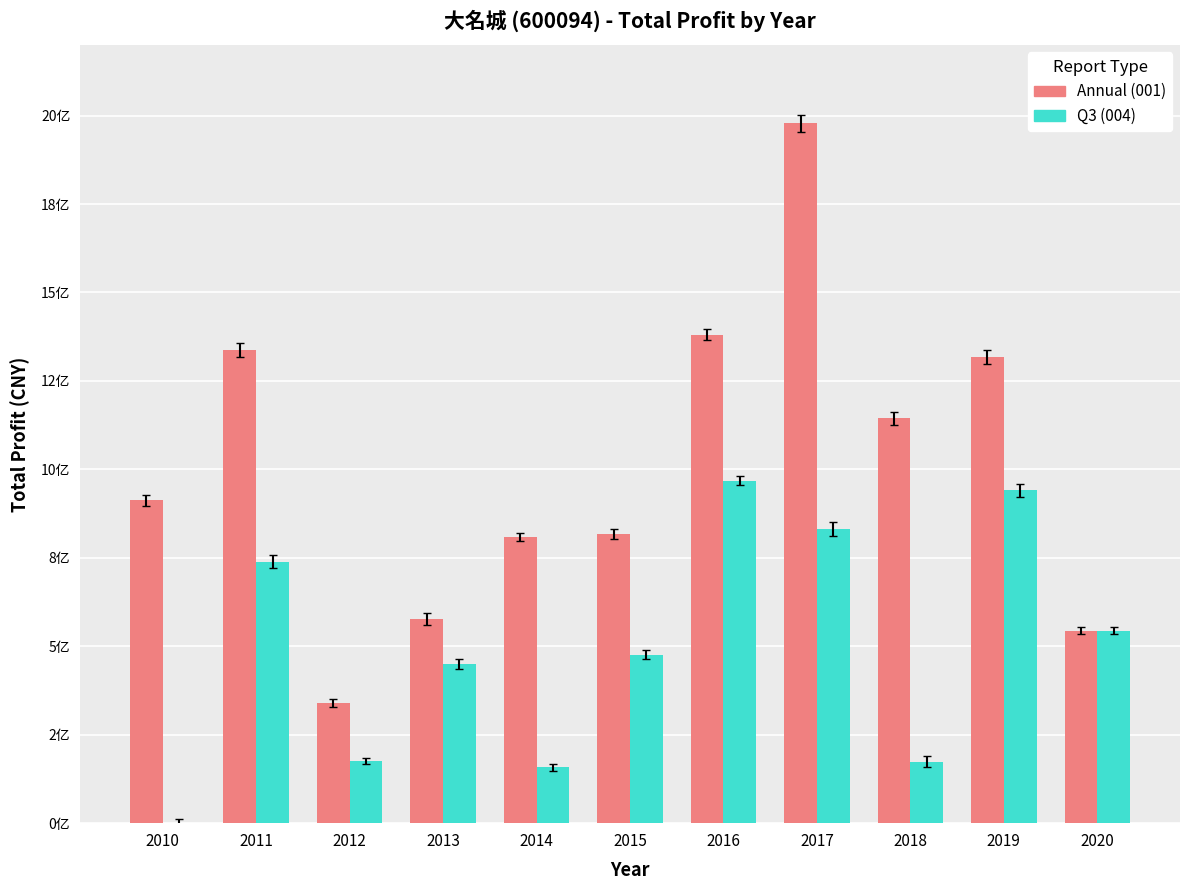

What is the difference between the highest and lowest values at 2012?

164766161.5